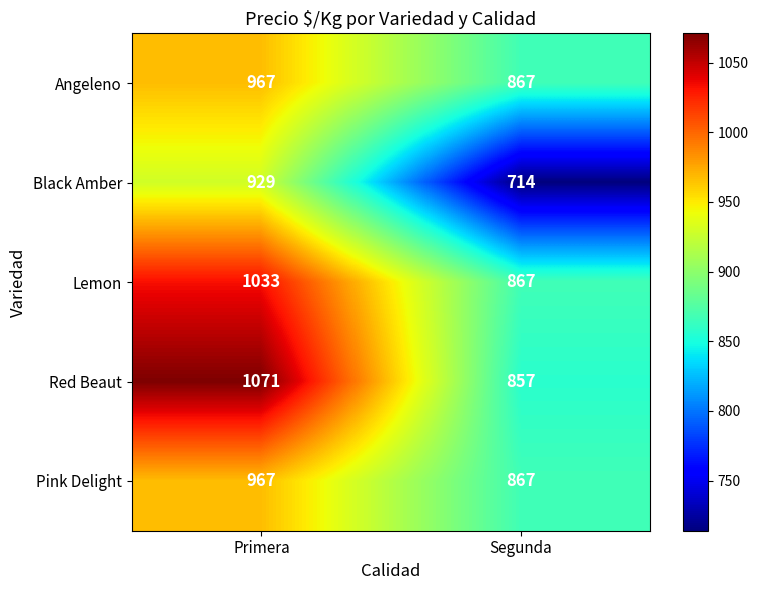

Rank the categories by Lemon value from highest to lowest.

Primera, Segunda